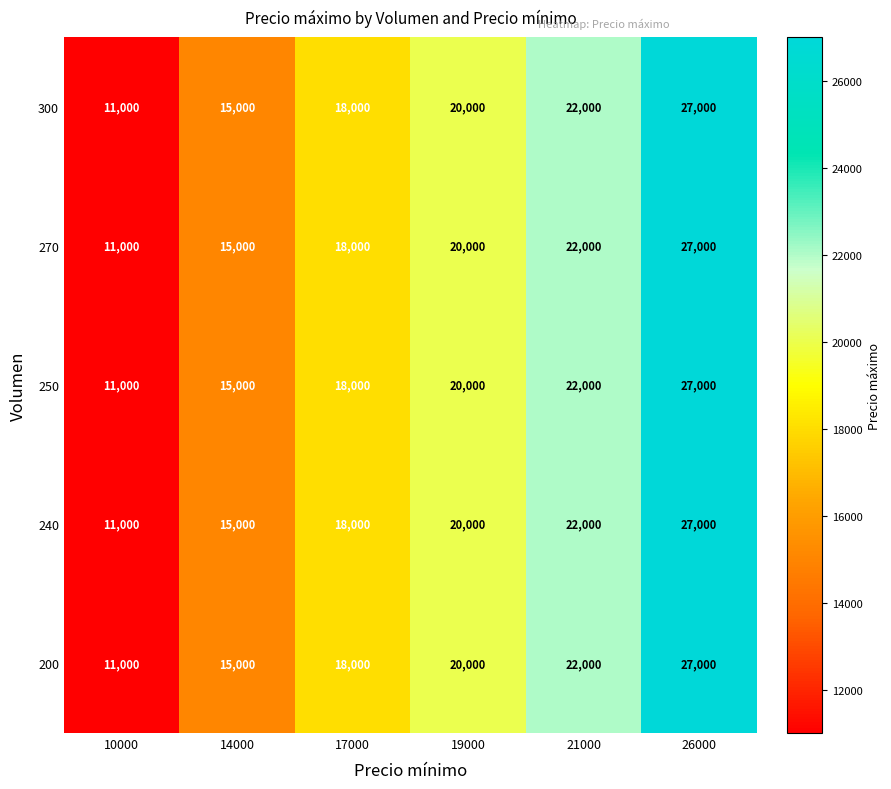

Reading left to right, list all the values displayed in this chart.

300: 11000	15000	18000	20000	22000	27000
270: 11000	15000	18000	20000	22000	27000
250: 11000	15000	18000	20000	22000	27000
240: 11000	15000	18000	20000	22000	27000
200: 11000	15000	18000	20000	22000	27000